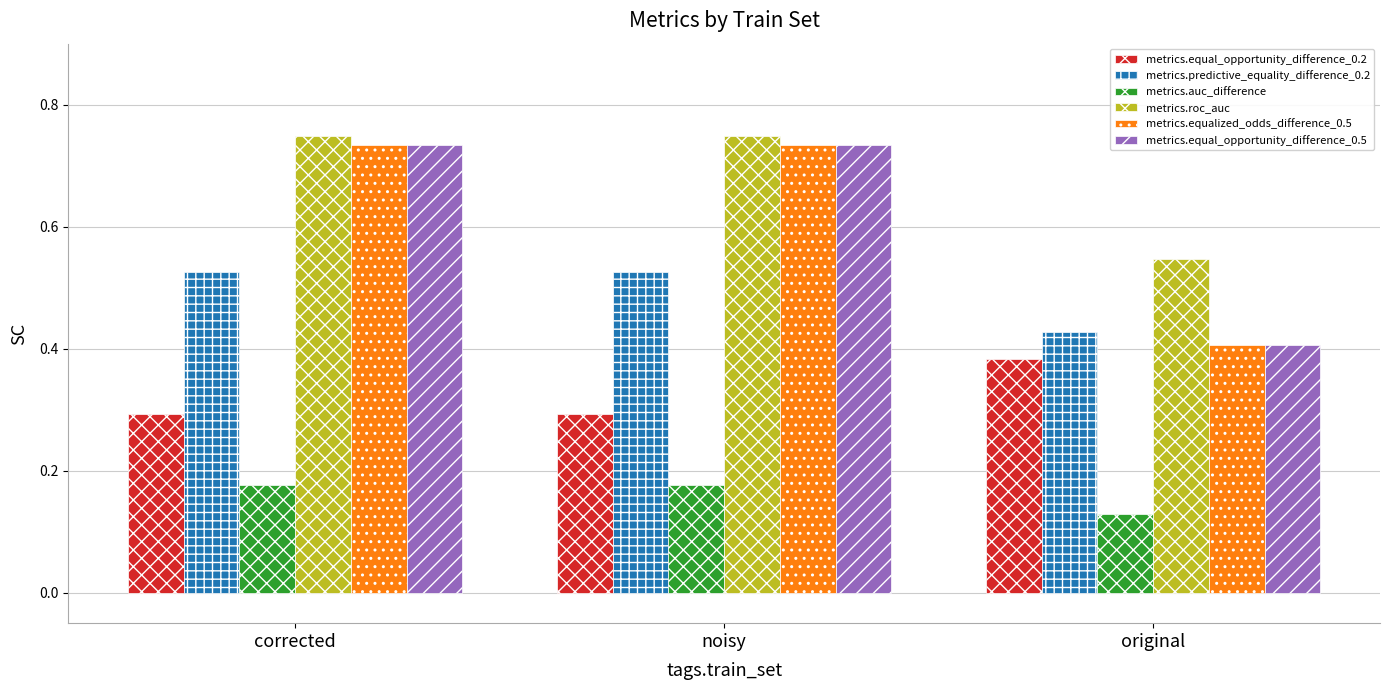

Is it true that metrics.equalized_odds_difference_0.5 equals 0.2 at corrected?

False